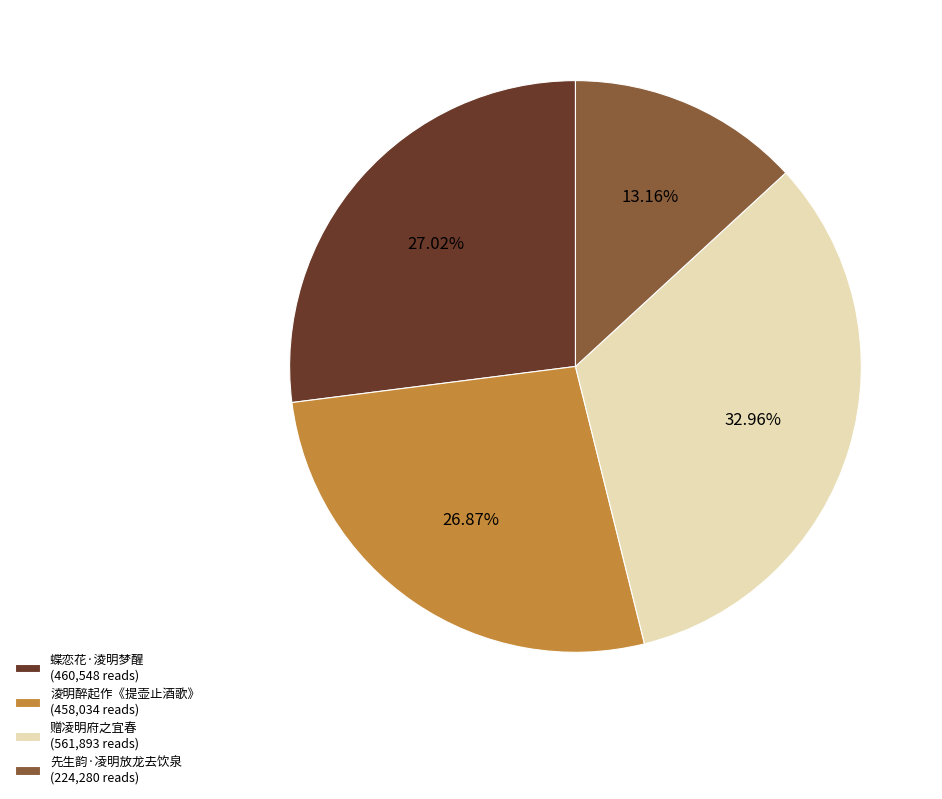

To the nearest percent, what is the average slice percentage?

25%